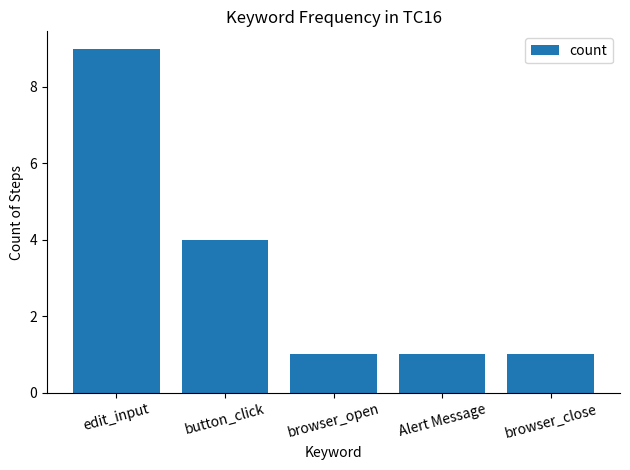

What value does the data have at edit_input?

9